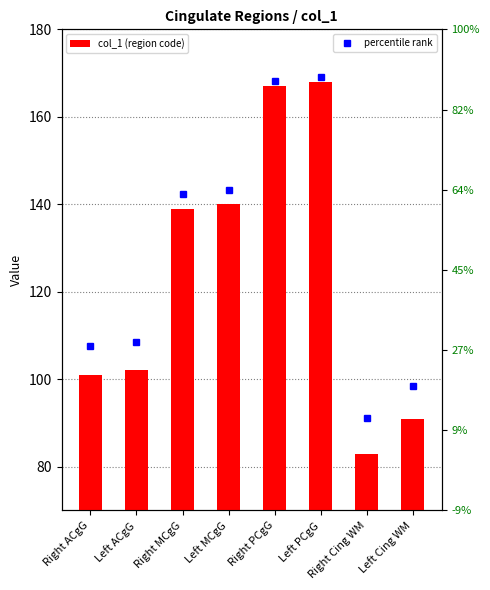

What is the greatest value displayed?

168